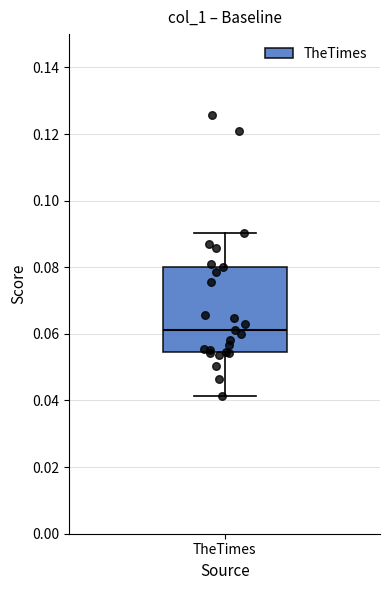

Transcribe this box plot: give where the median line is, the range the box spans, and where the two whiskers end, as read against the y-axis. The values are not printed on the chart, so give them approximately, as read against the axis.

median 0.062, box 0.054 to 0.080, whiskers 0.042 to 0.090